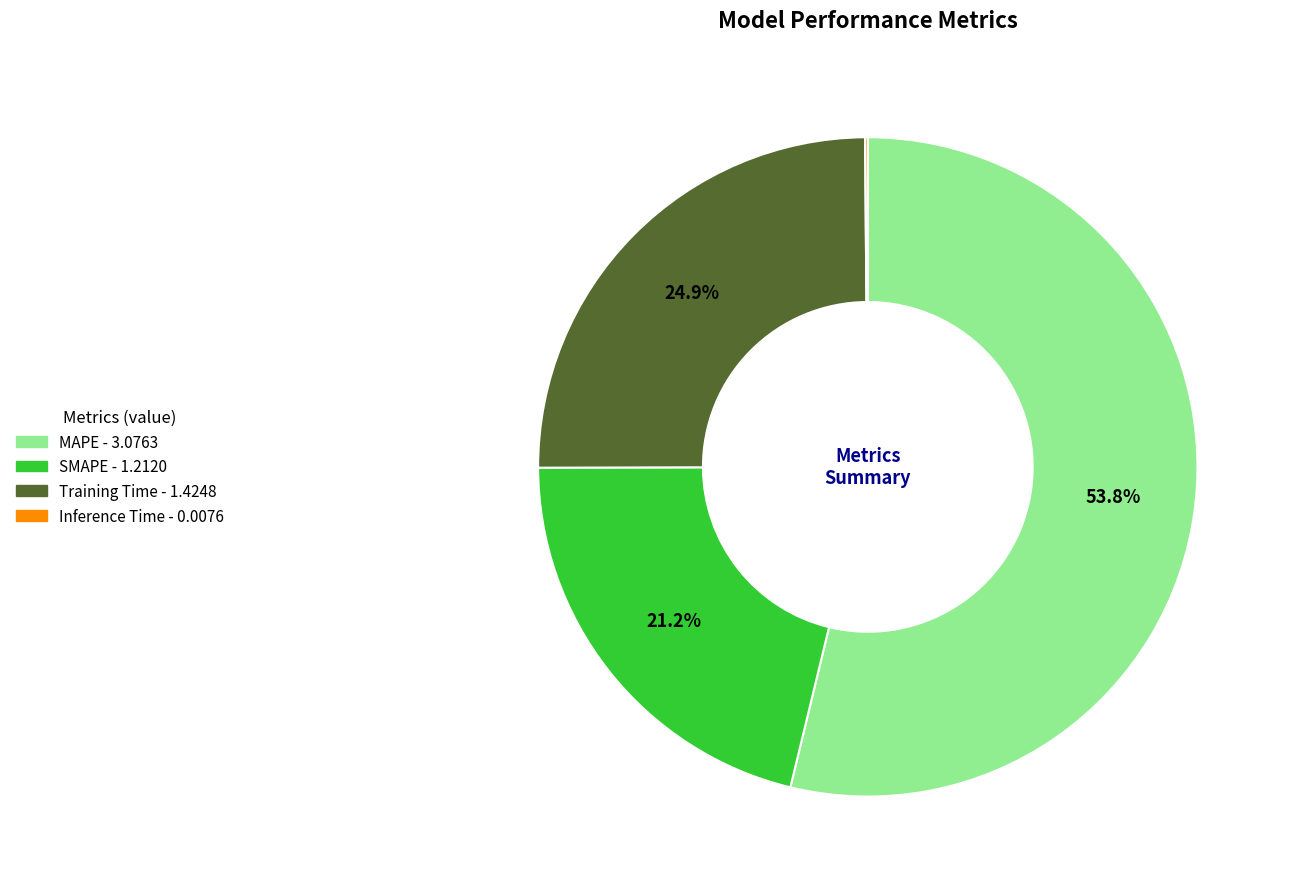

To the nearest percent, what portion does SMAPE represent?

21%